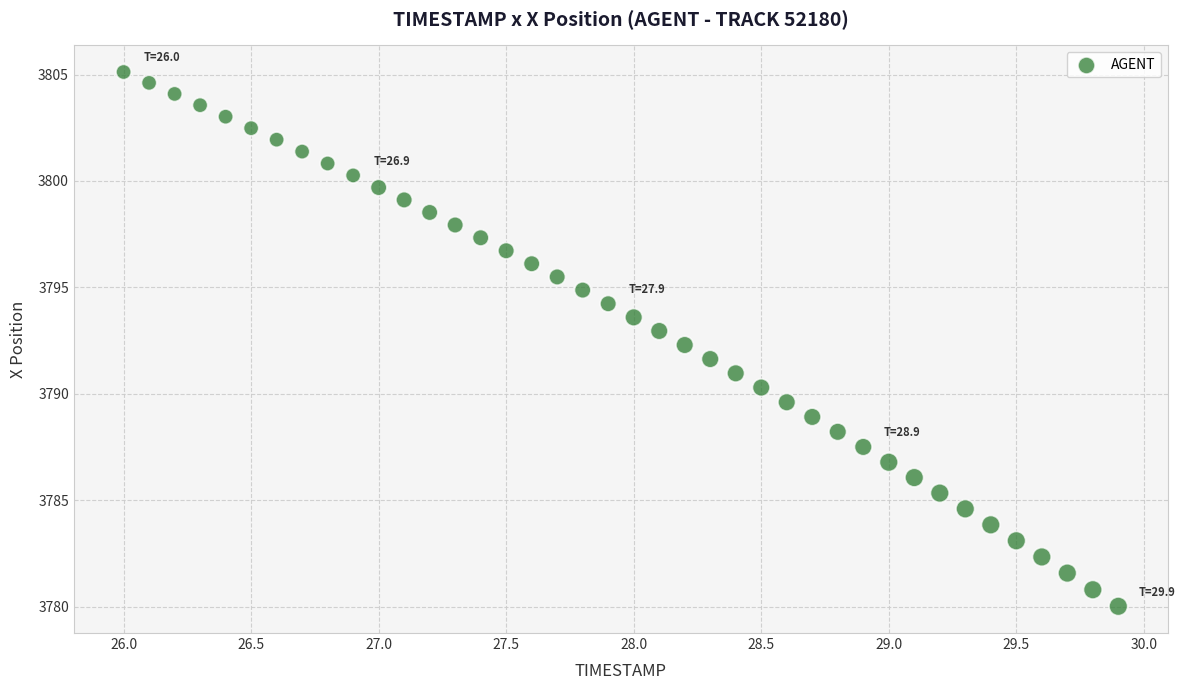

What is the range of X values (max minus min)?

3.9